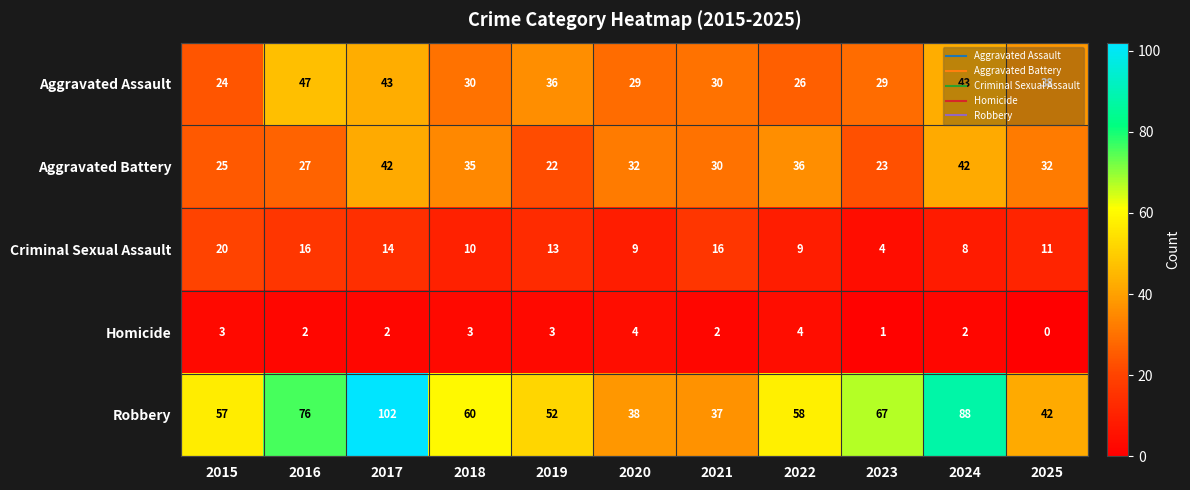

What is the spread (max minus min) of values at 2025?

42